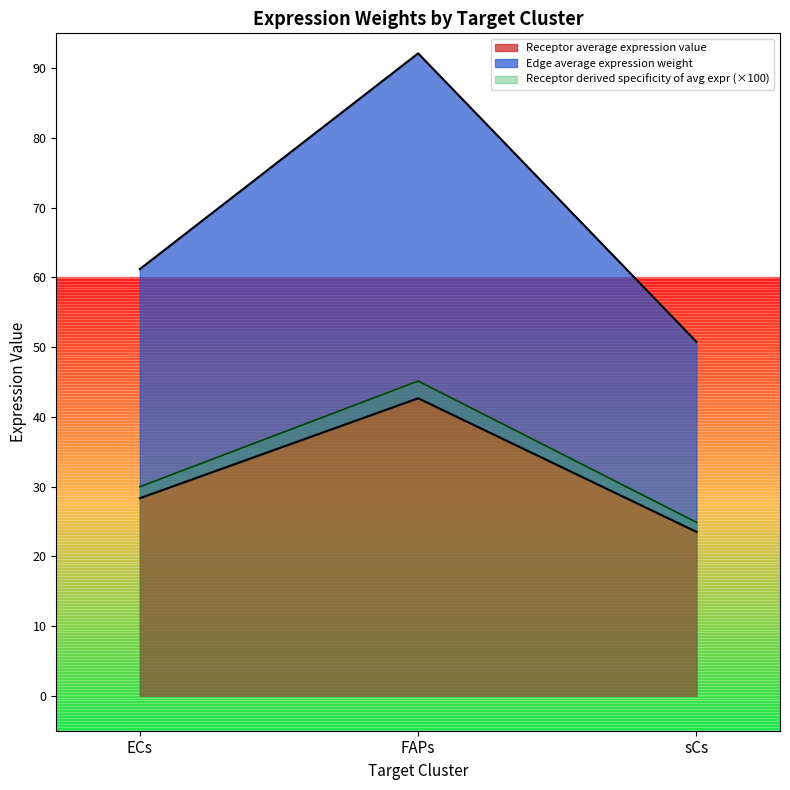

True or false: Receptor average expression value has a value of 15.5 at ECs.

False